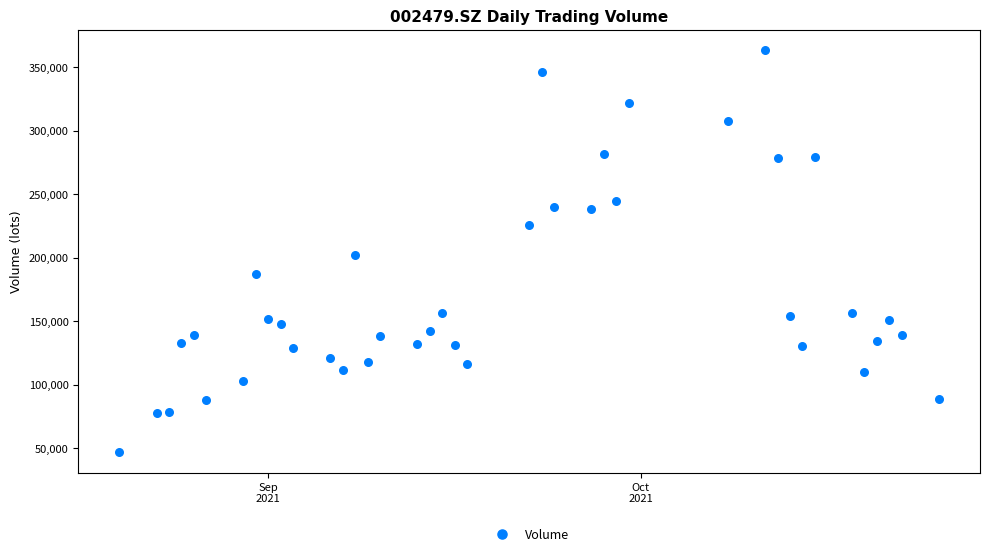

What is the range of Y values (max minus min)?

316887.7